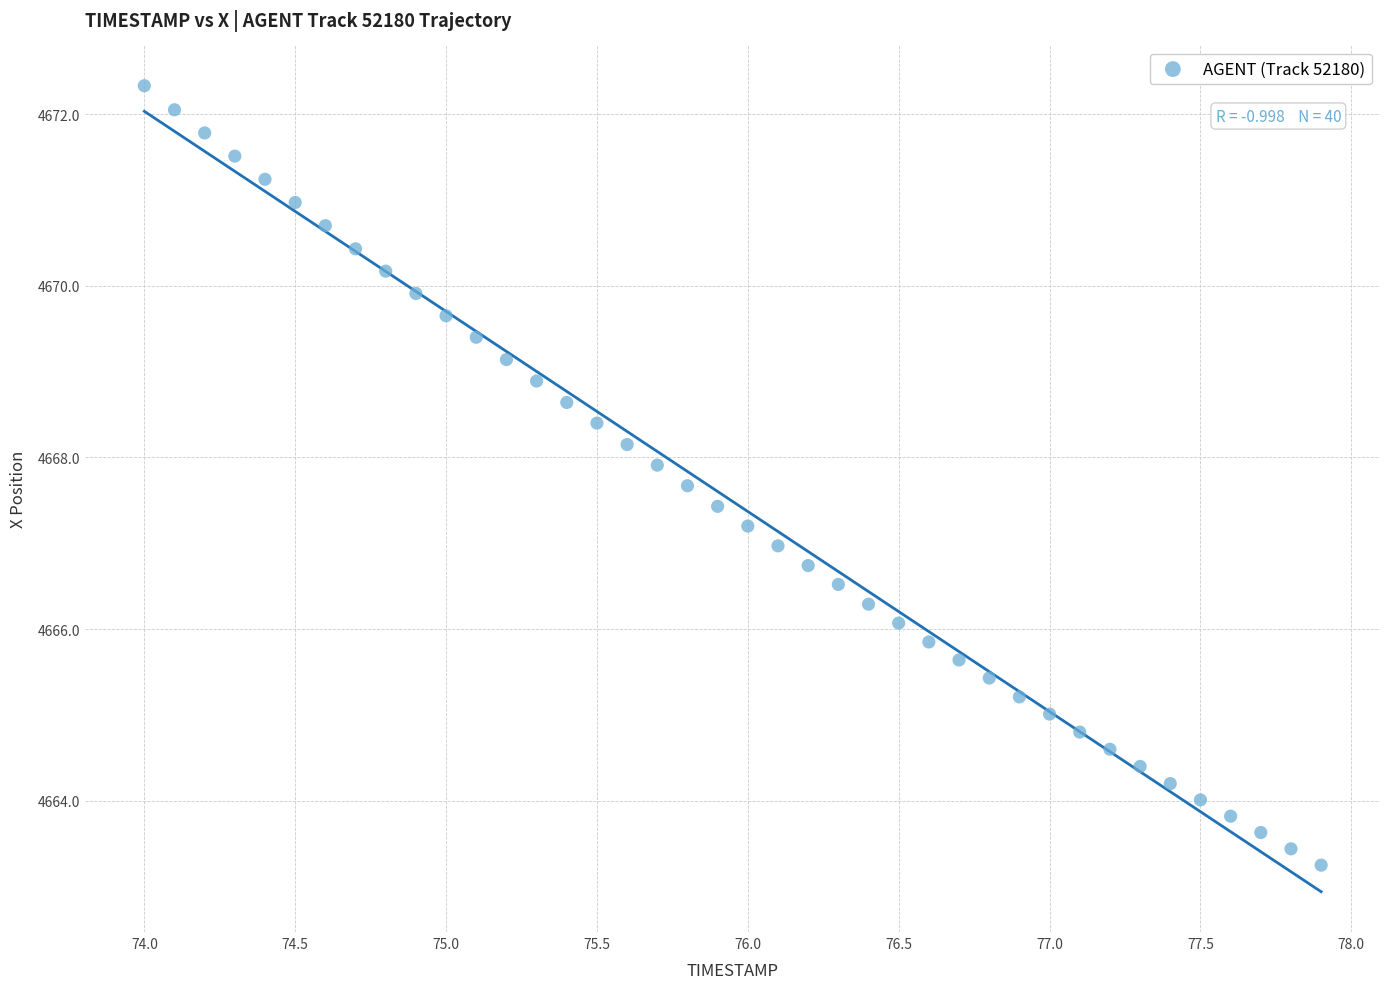

What is the range of X values (max minus min)?

3.9